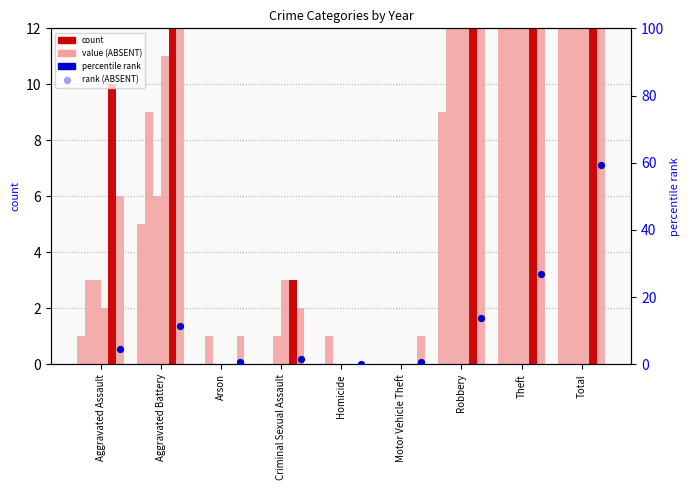

What is the change in value from Aggravated Battery to Criminal Sexual Assault?

-10.0